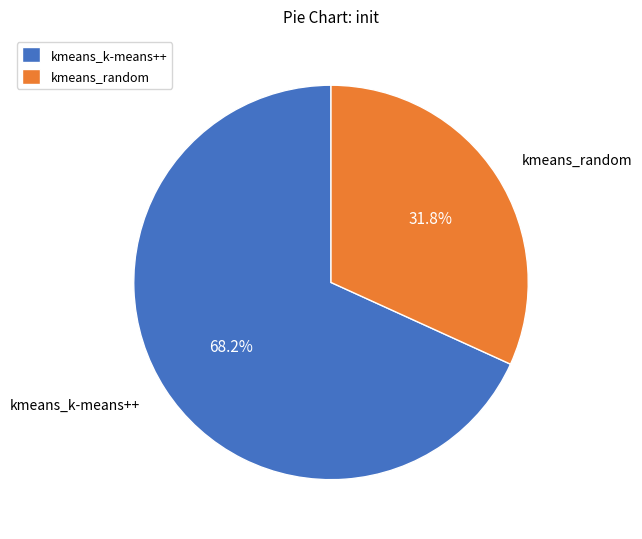

To the nearest percent, what portion does kmeans_random represent?

32%